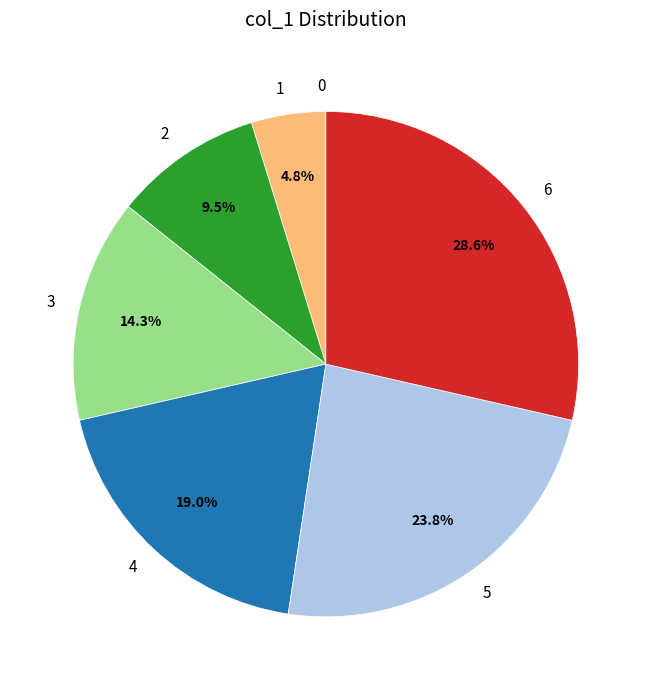

What is the largest slice in the pie chart?

6